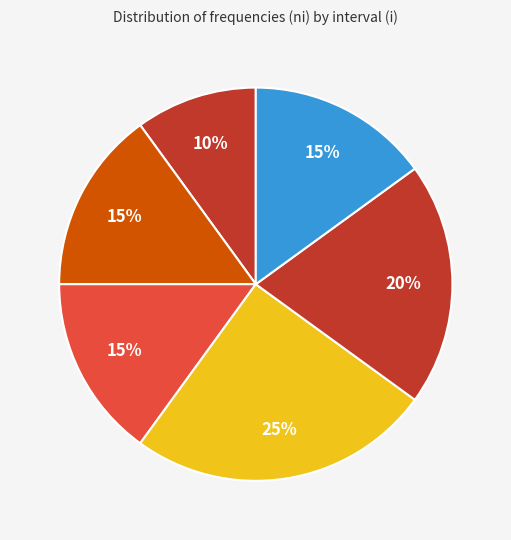

How many slices are in this pie chart?

6